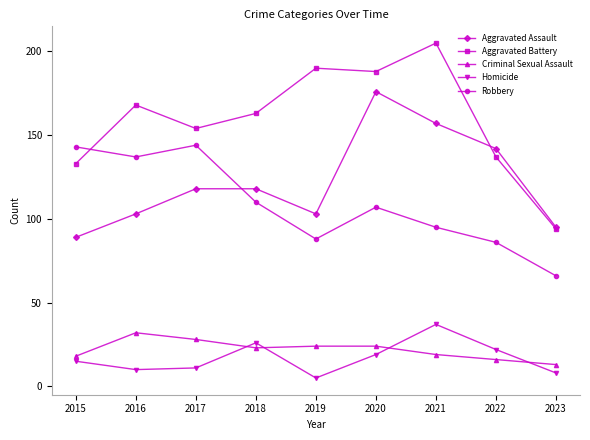

The Criminal Sexual Assault series shows 47 at 2017. True or false?

False